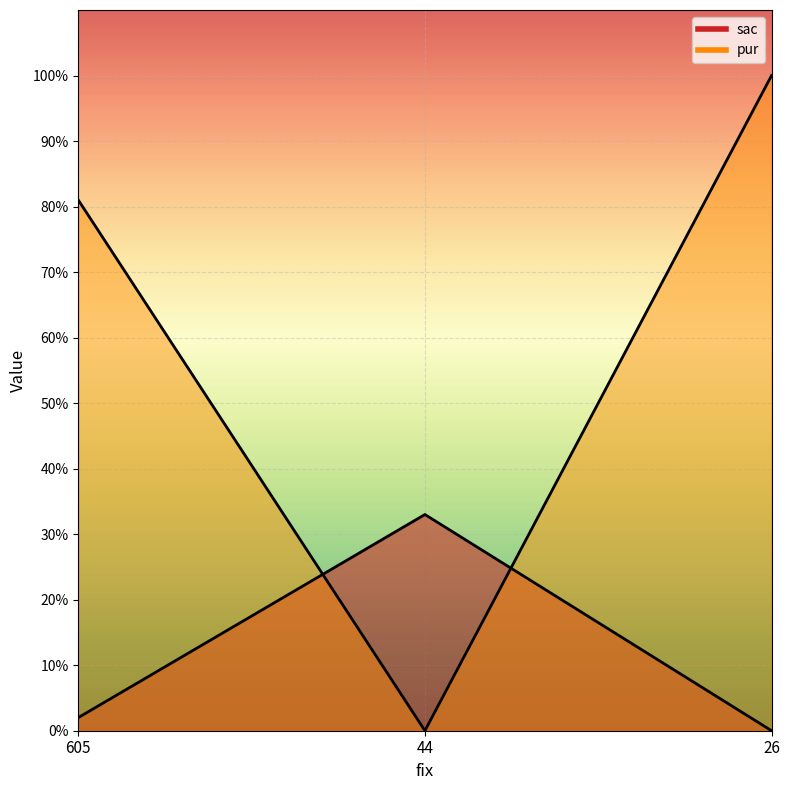

How many series are shown in this chart?

2